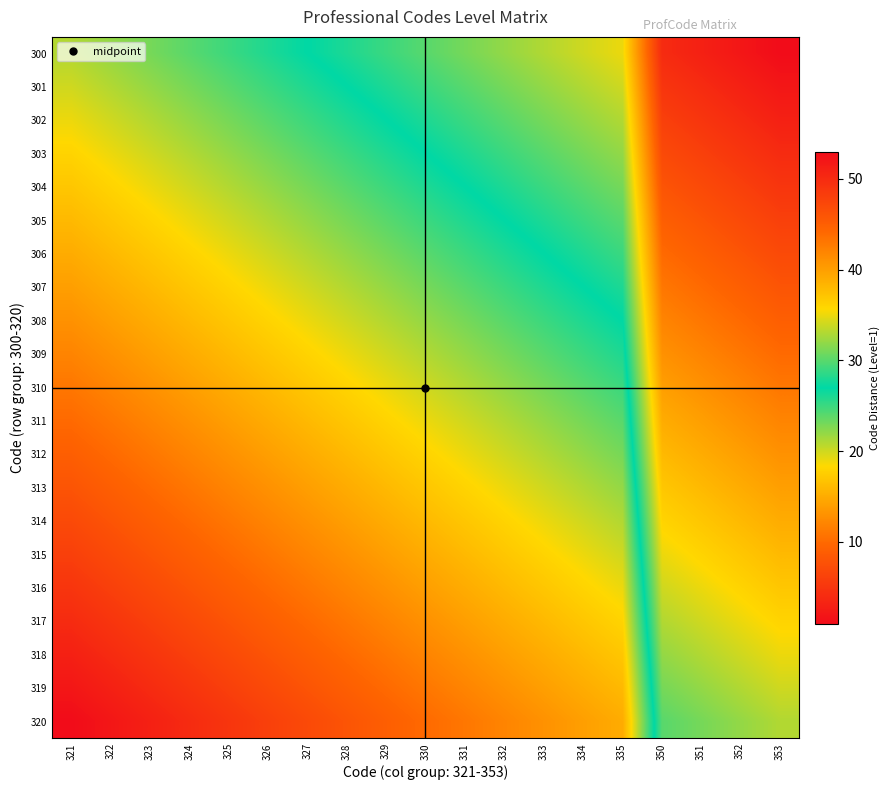

At which category is the sum across all series the highest?

353